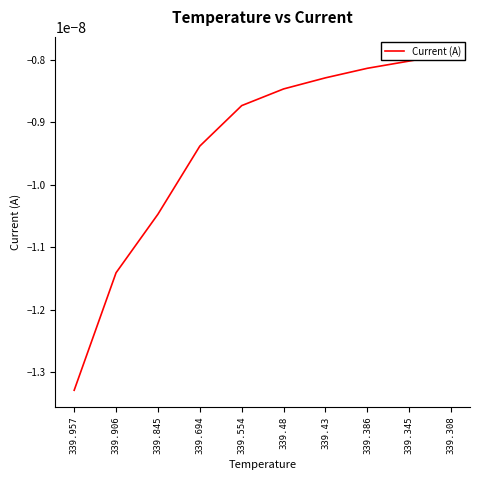

What position from the right is 339.694?

7